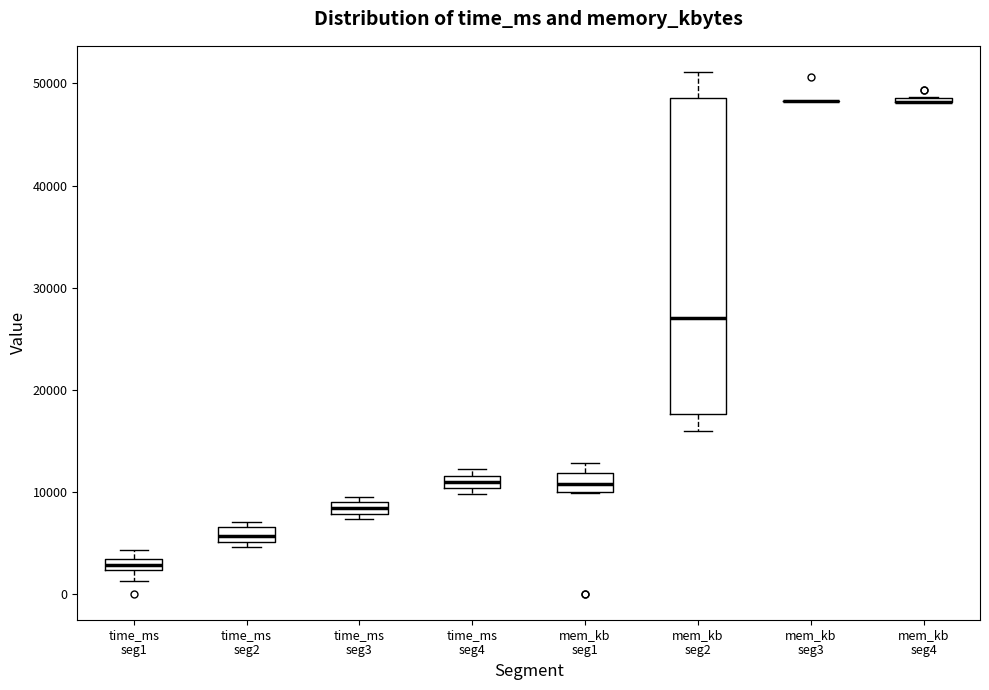

Where does the lower whisker of the box for time_ms seg1 end on the y-axis? The values are not printed on the chart, so give them approximately, as read against the axis.

1000